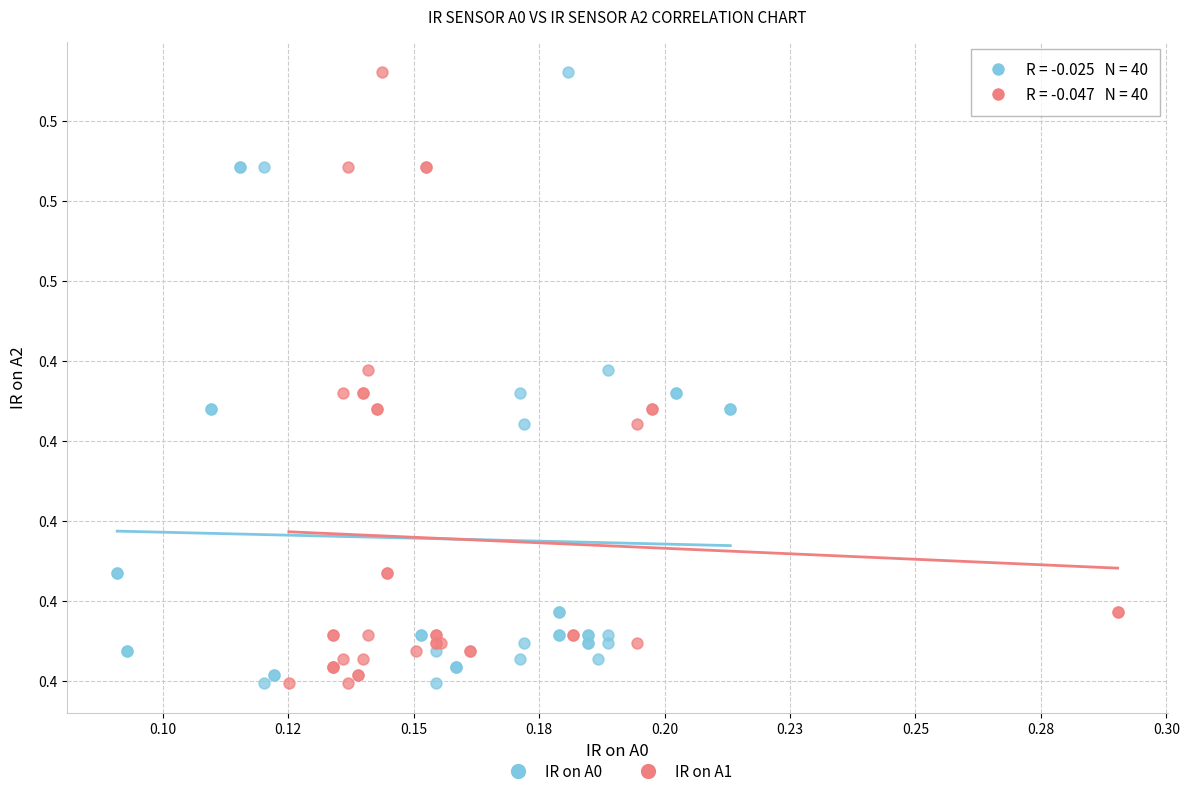

What are all the series names shown in the legend?

IR on A0, IR on A1